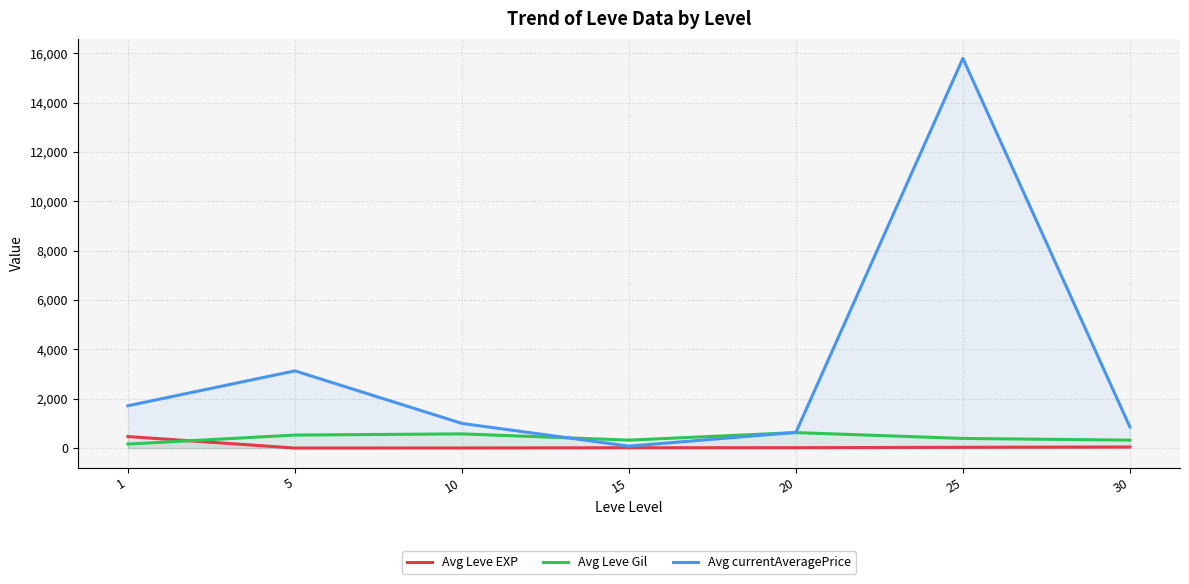

True or false: Avg currentAveragePrice and Avg Leve Gil intersect in this chart.

True